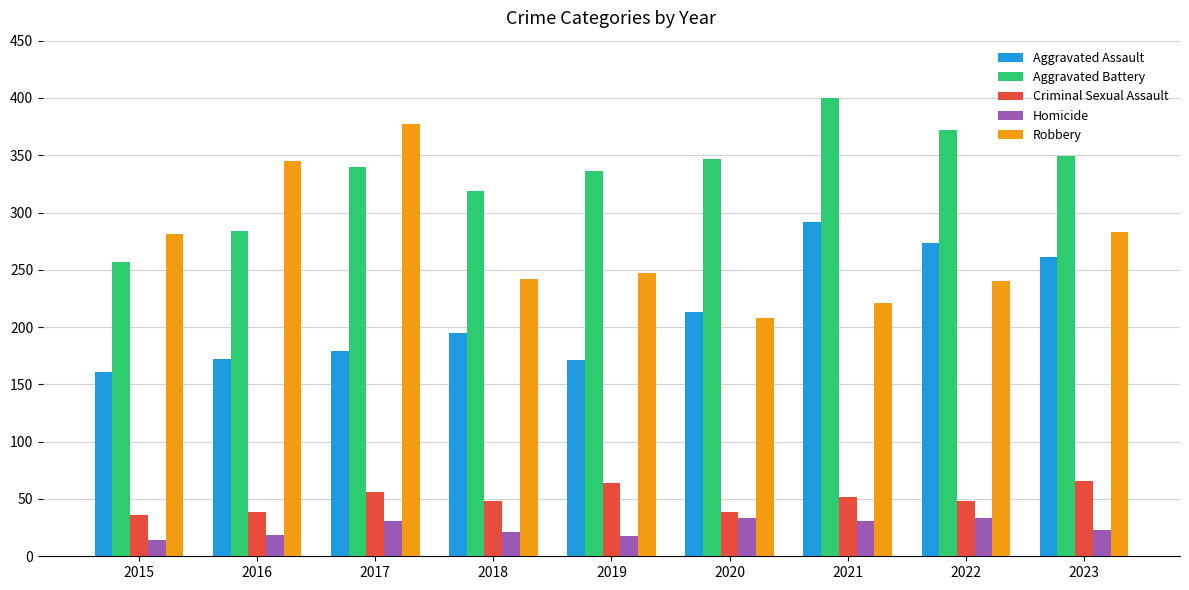

At which label does Homicide first exceed 23?

2017